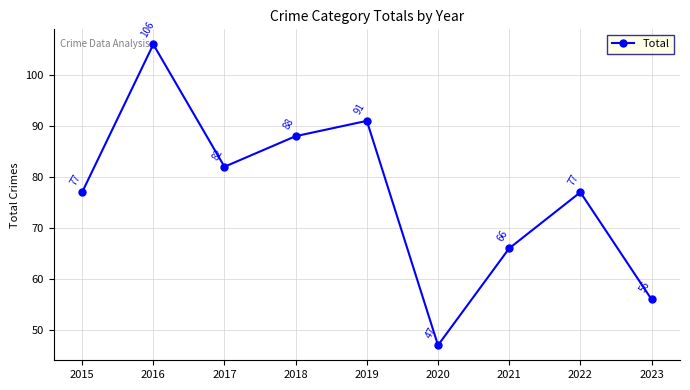

The chart shows a value of 140 at 2018. True or false?

False